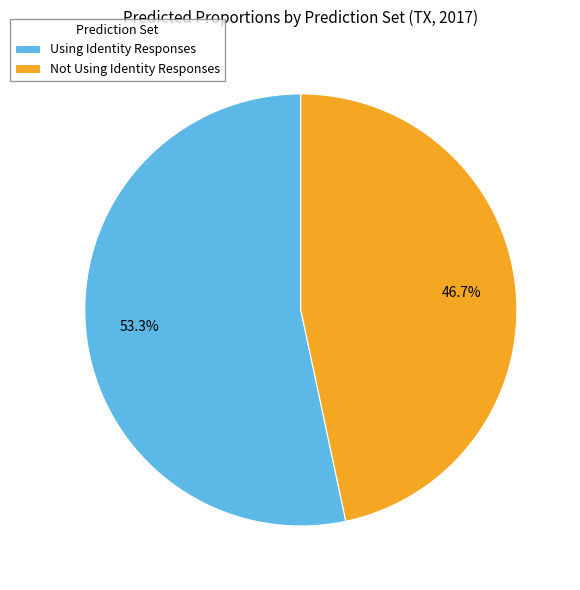

Which category has the biggest portion of the pie?

Using Identity Responses